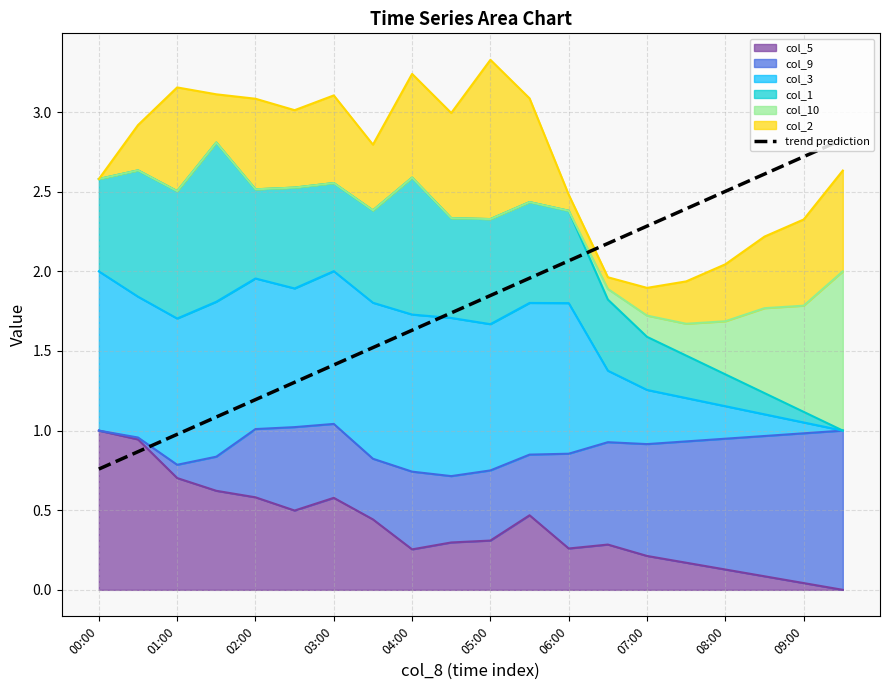

What is the average value?

1.8